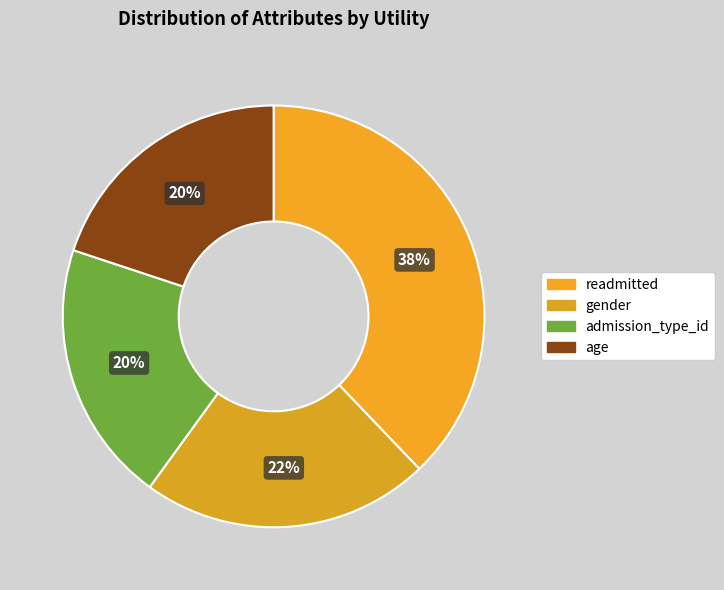

Count the number of slices in the pie.

4